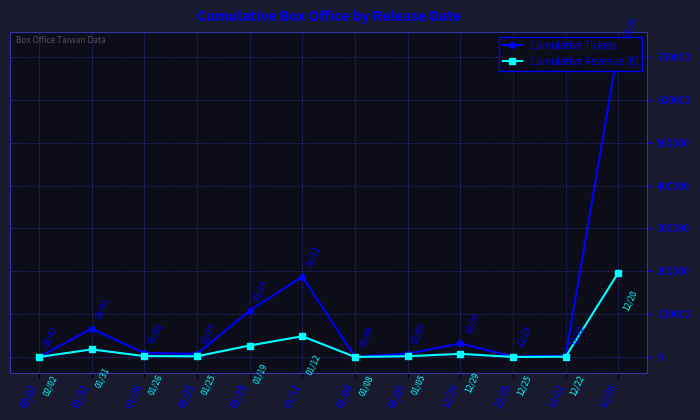

What position from the left is 12/29?

9